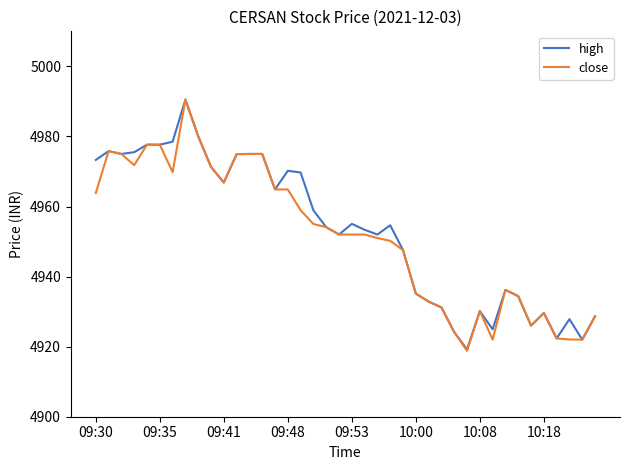

How many lines are shown in the chart?

2